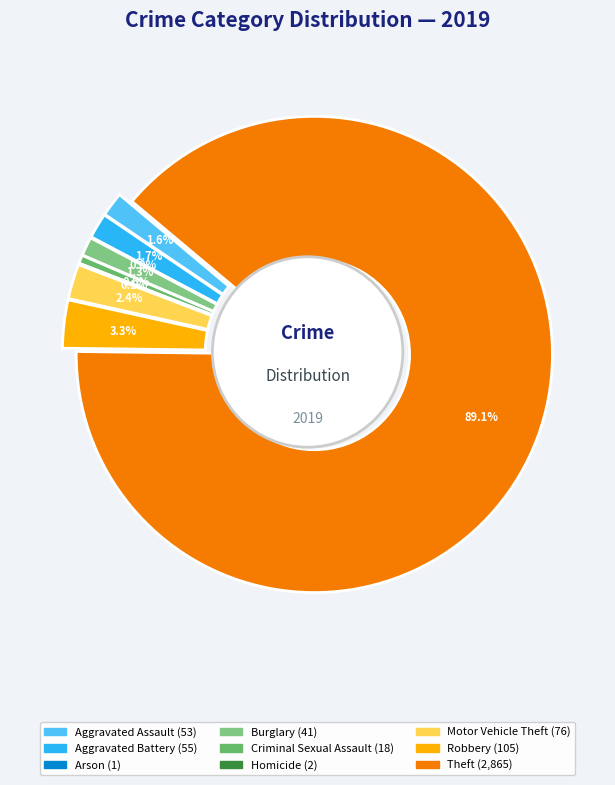

True or false: Homicide accounts for 0% of the total.

True